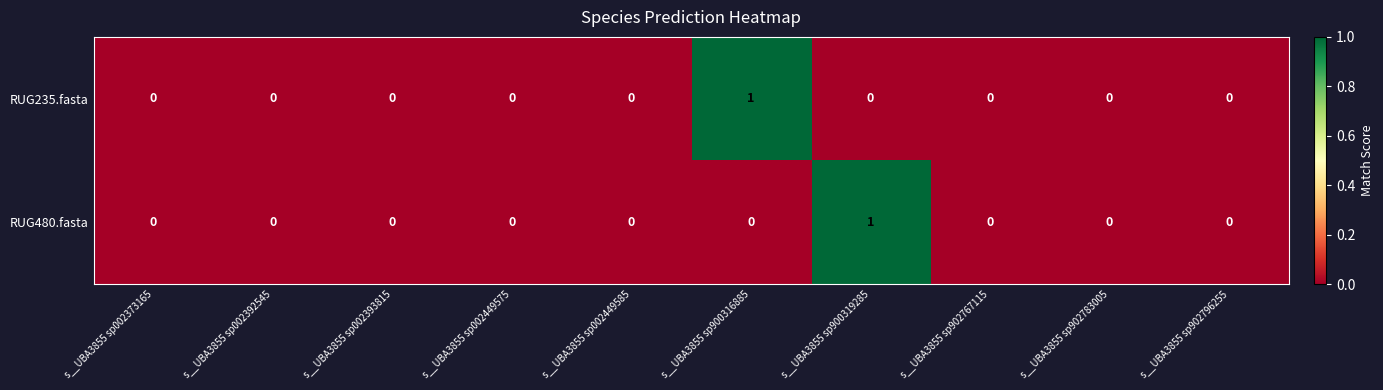

Is the value of RUG235.fasta at s__UBA3855 sp900316885 greater than the value of RUG480.fasta at s__UBA3855 sp902796255?

Yes